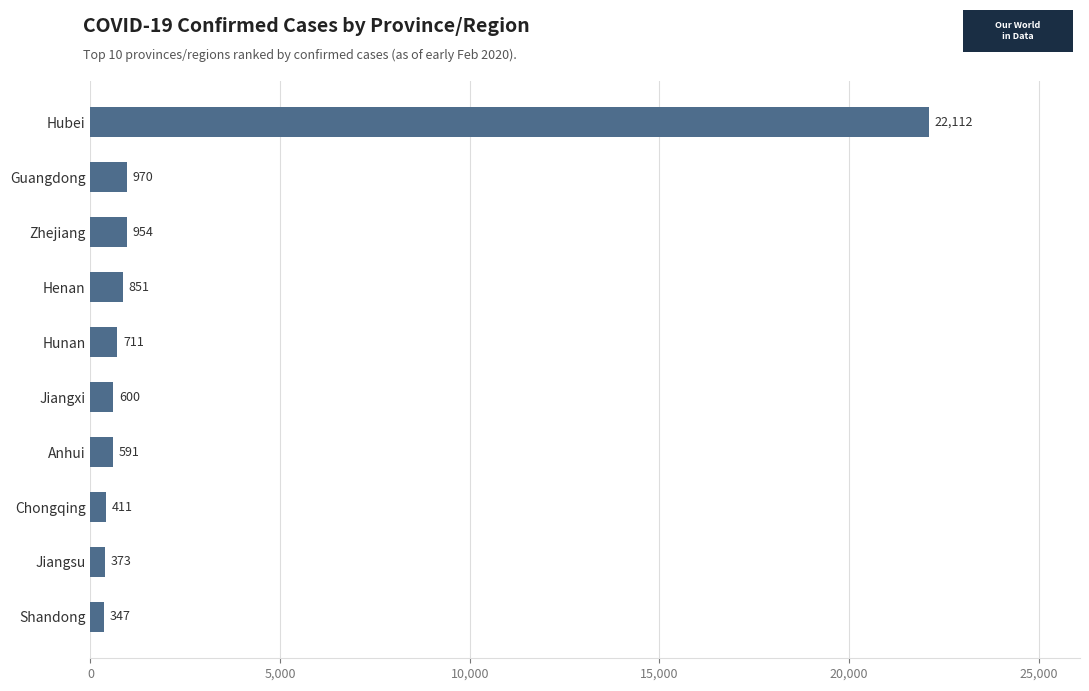

List the labels in order of value, smallest first.

Shandong, Jiangsu, Chongqing, Anhui, Jiangxi, Hunan, Henan, Zhejiang, Guangdong, Hubei